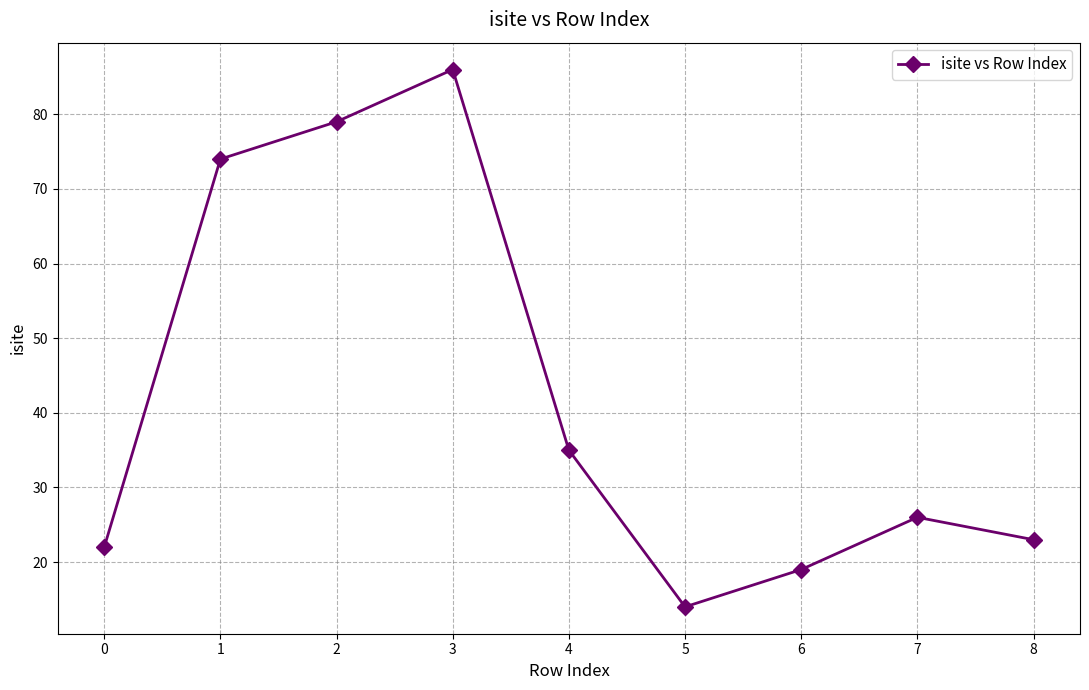

Reading left to right, what are all the values shown in this chart?

0=22	1=74	2=79	3=86	4=35	5=14	6=19	7=26	8=23